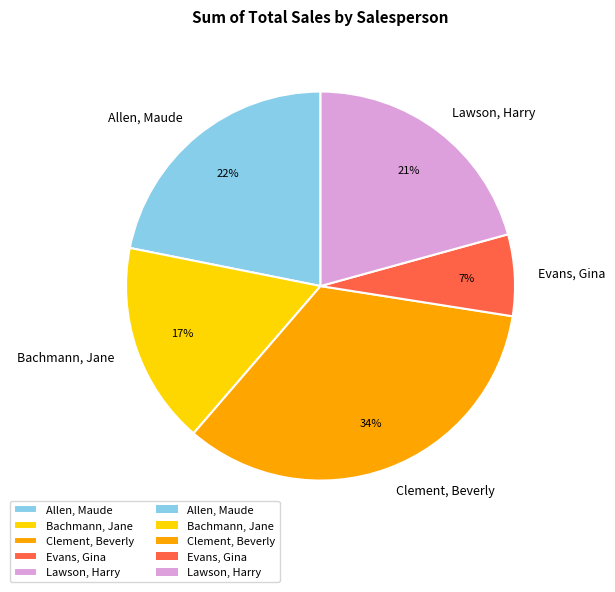

What is the smallest slice in the pie chart?

Evans, Gina